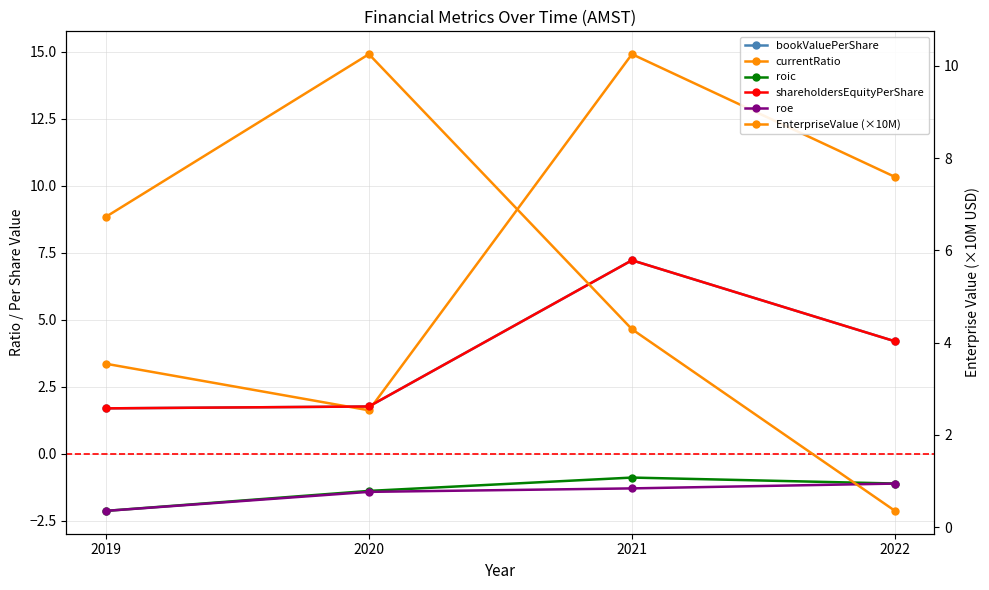

True or false: roe and roic intersect in this chart.

False